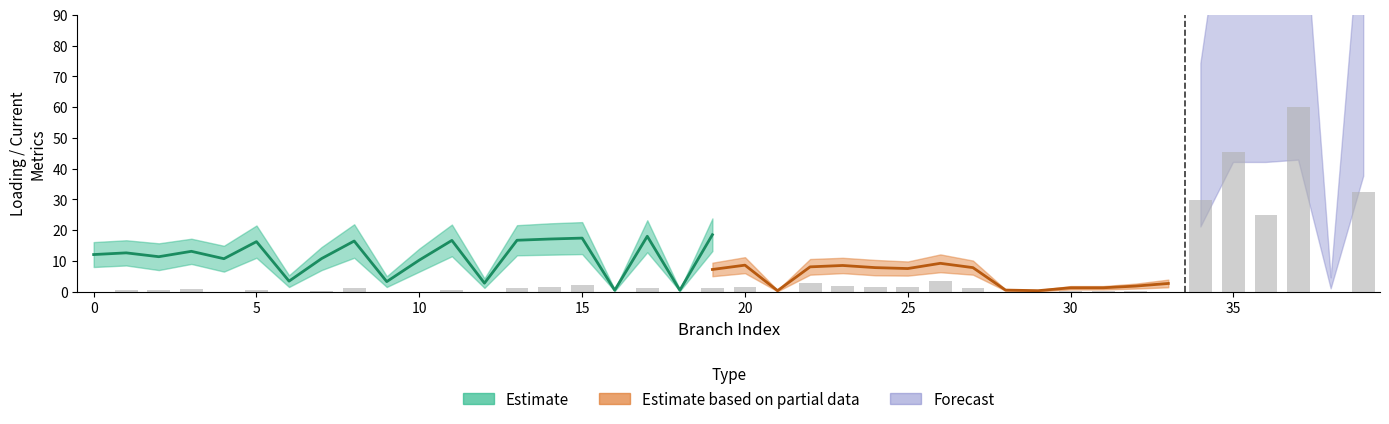

The loading_percent_lower series shows 11.1 at 10. True or false?

False